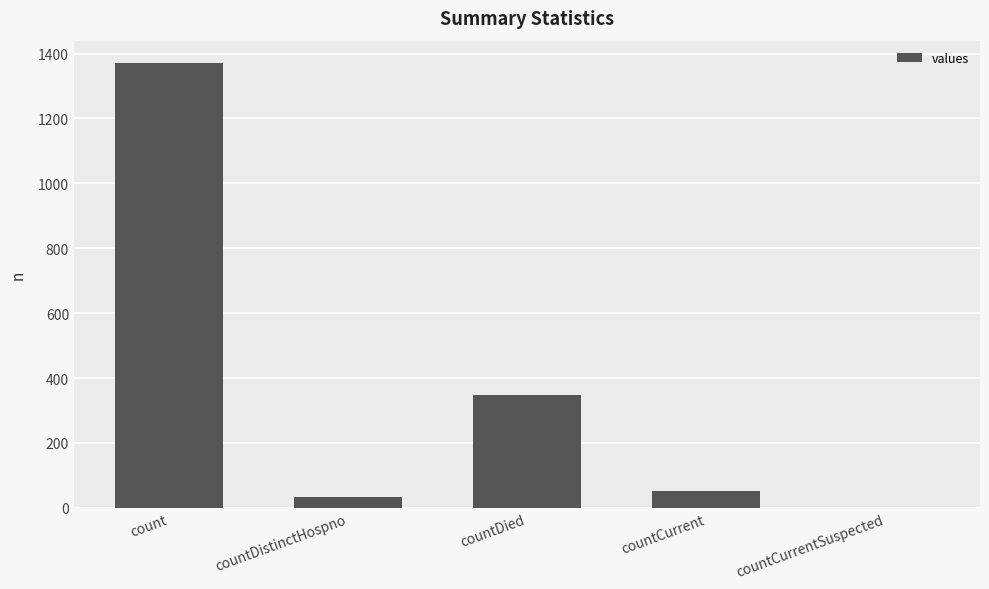

The value at countCurrent is 52. True or false?

True